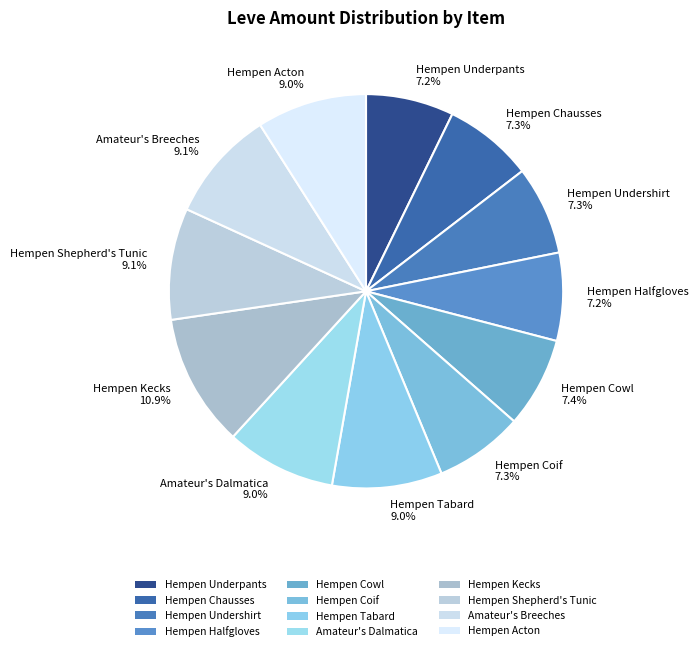

Does Hempen Shepherd's Tunic represent more than half of the total?

No